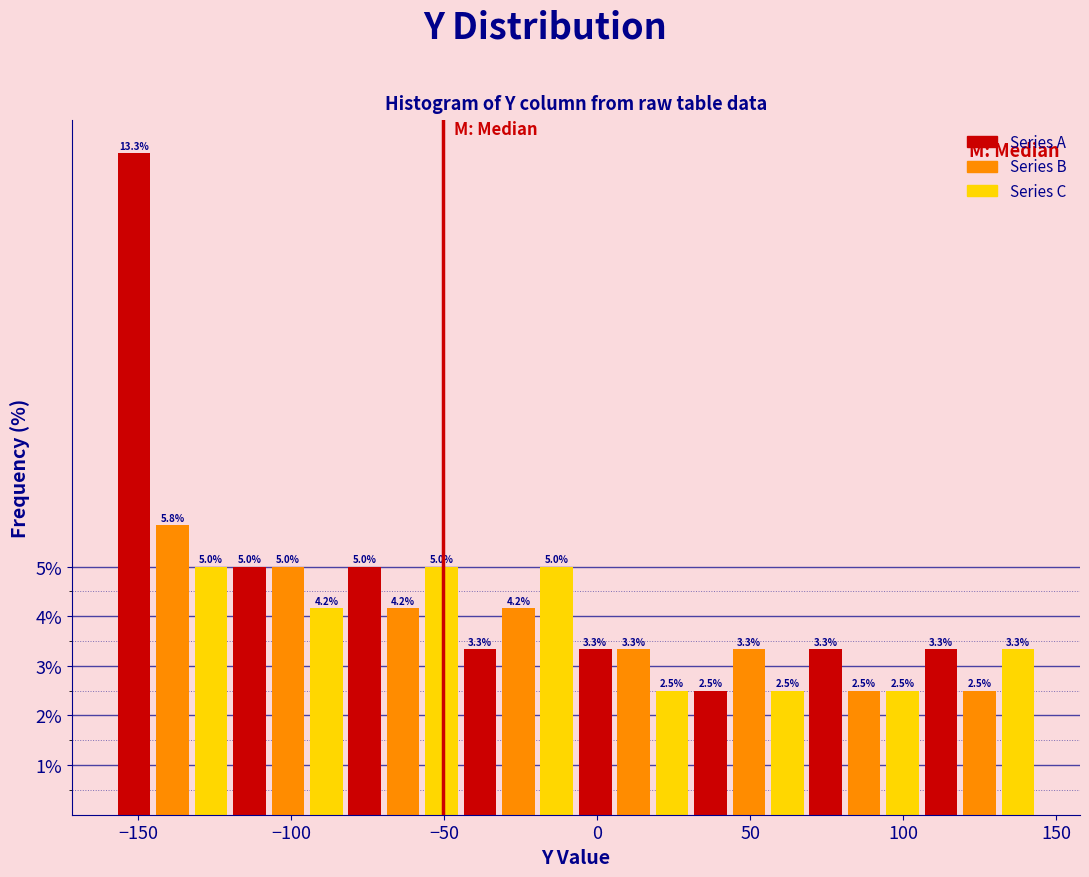

Around what value on the x-axis is the tallest bar? Give the approximate position of its centre, as read against the axis.

-150